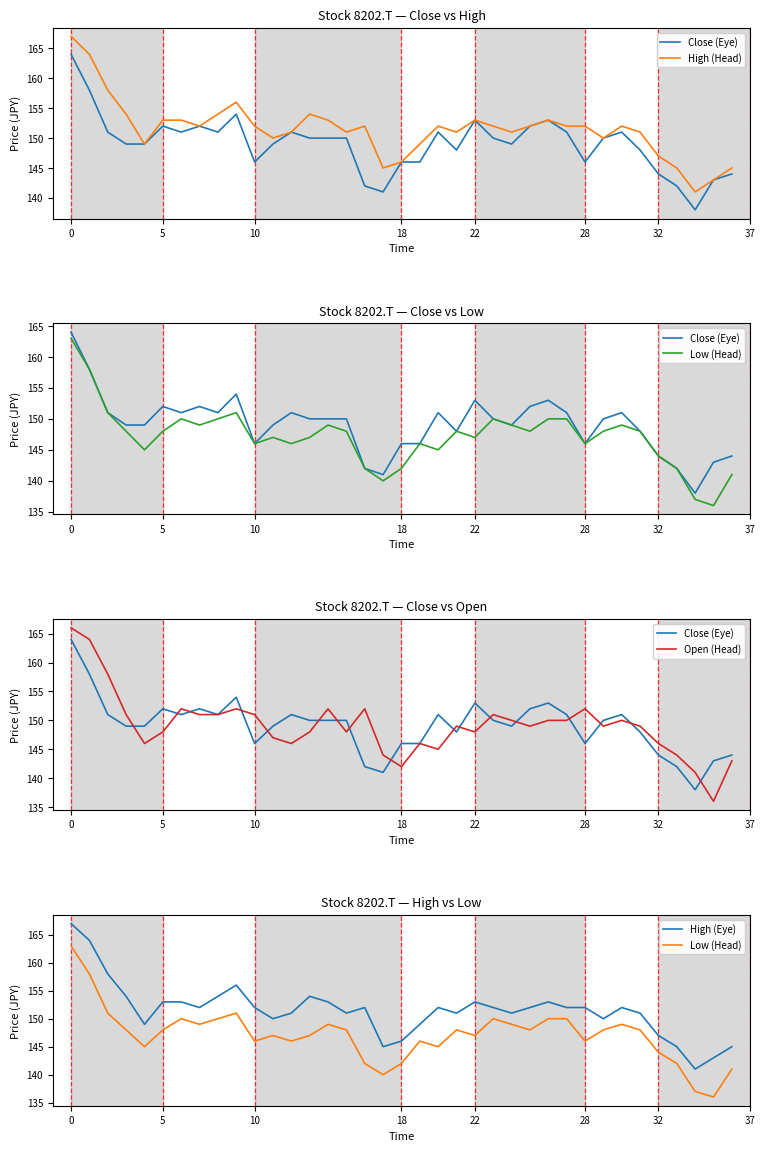

Between 21 and 22, which series saw the biggest shift?

Close (Eye)